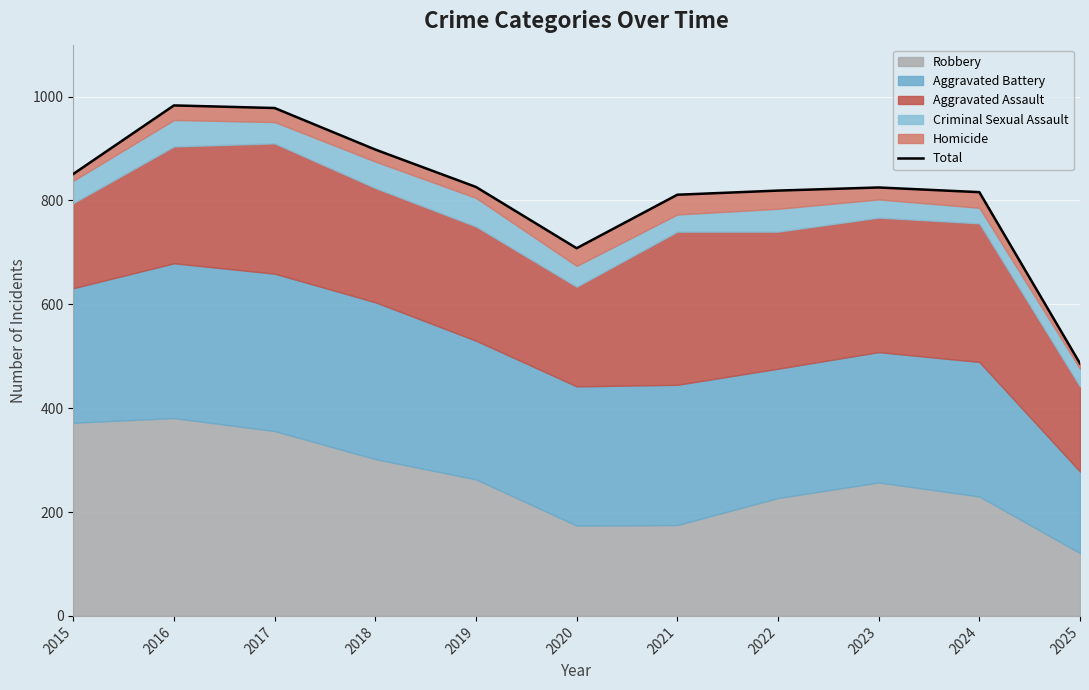

What is the sum of all values?

9001